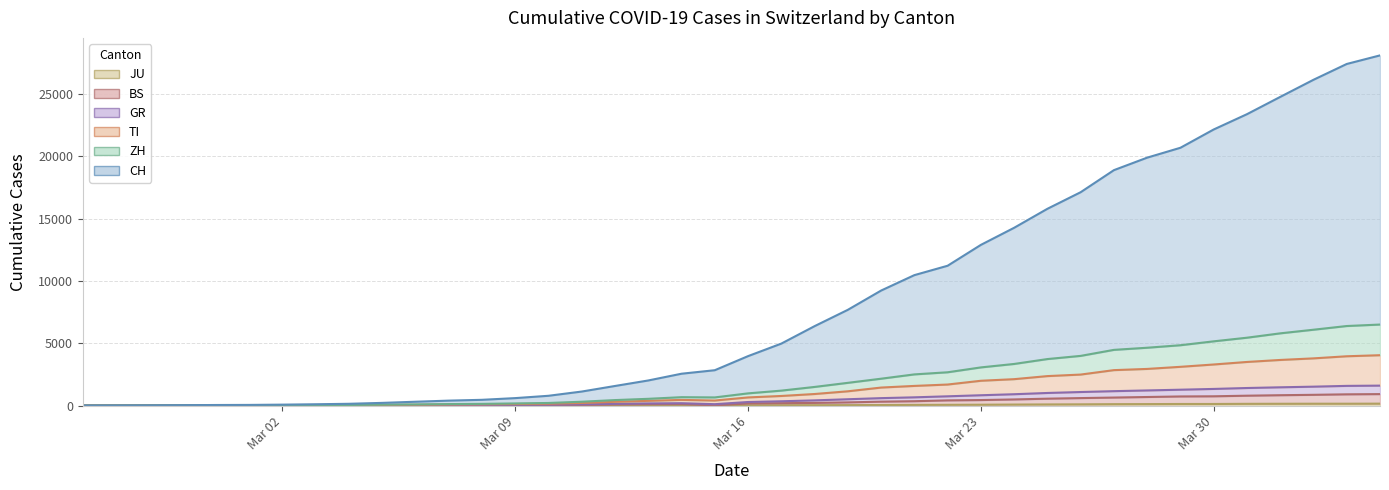

In ZH, how many points are lower than both neighbors (excluding endpoints)?

1